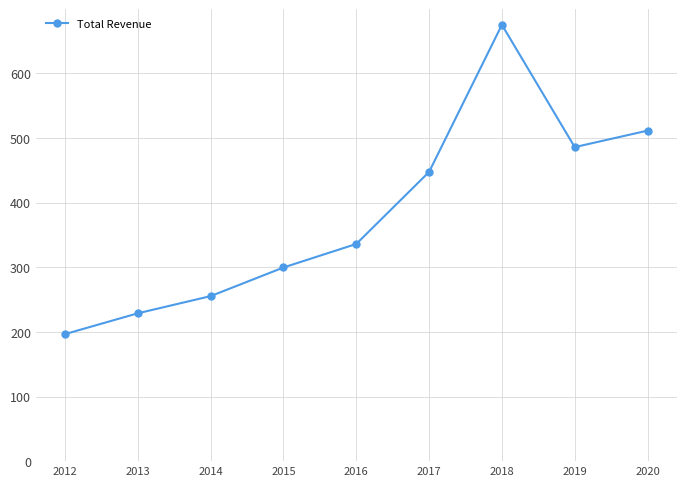

The value at 2018 is 1015707. True or false?

False